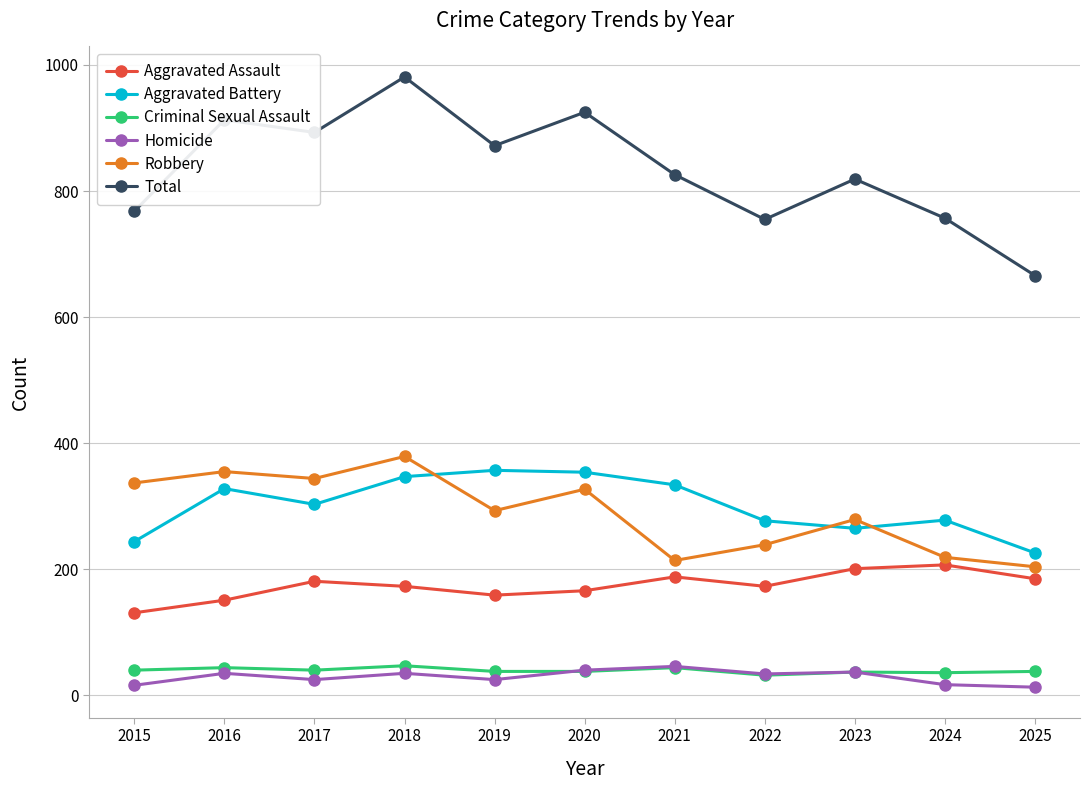

True or false: Homicide and Robbery cross at least once.

False